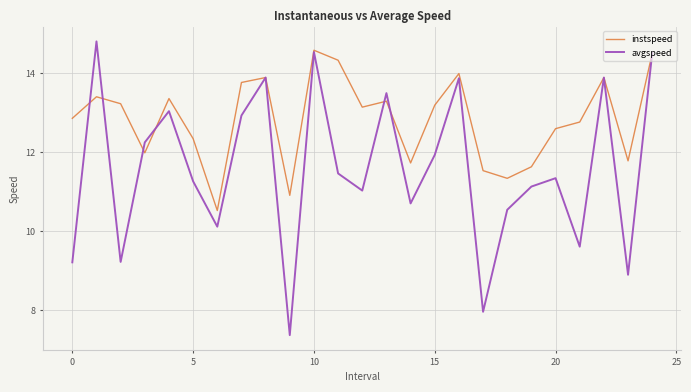

What is the minimum value shown in the chart?

7.4